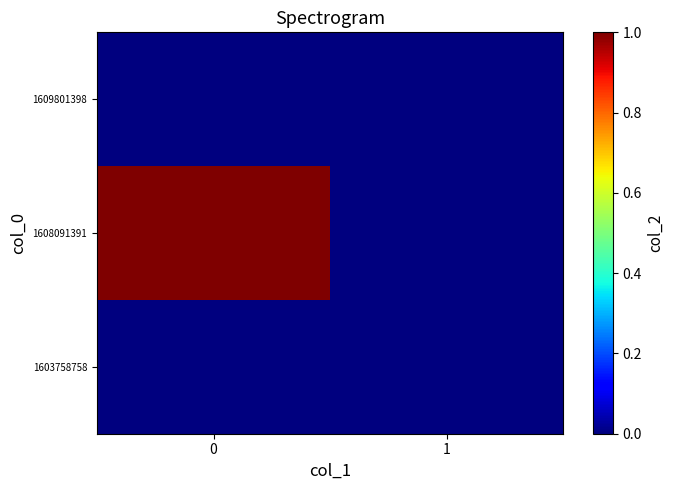

Which series has the largest total across all categories?

1608091391